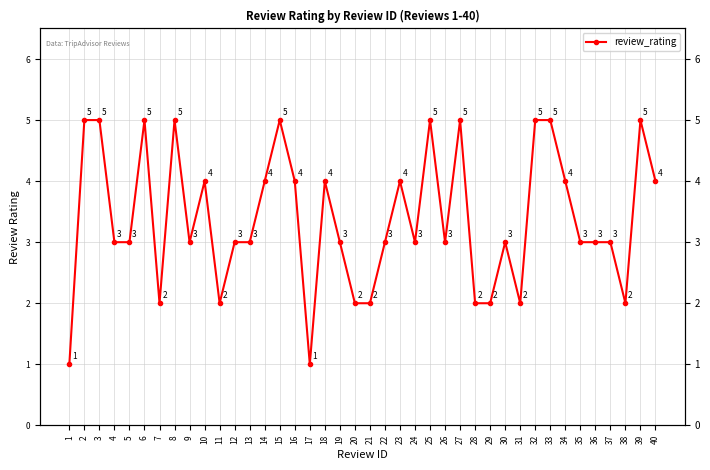

Which label corresponds to the largest value in the chart?

2